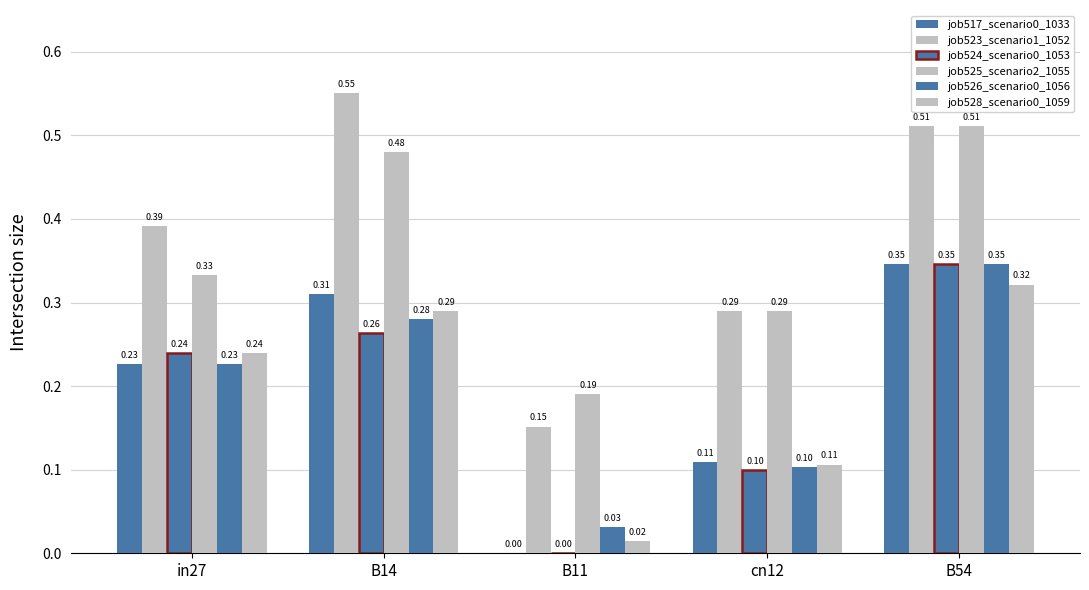

How many groups of bars are there?

5